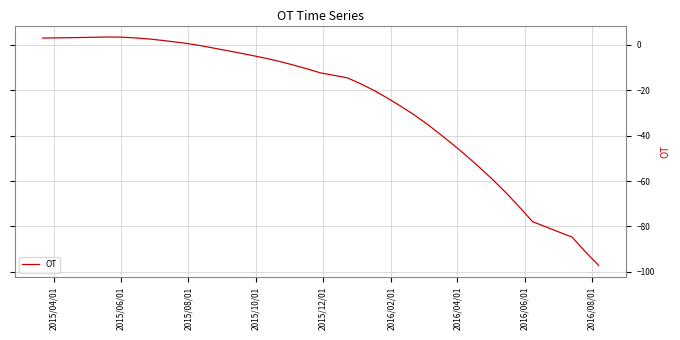

What is the greatest value displayed?

3.5